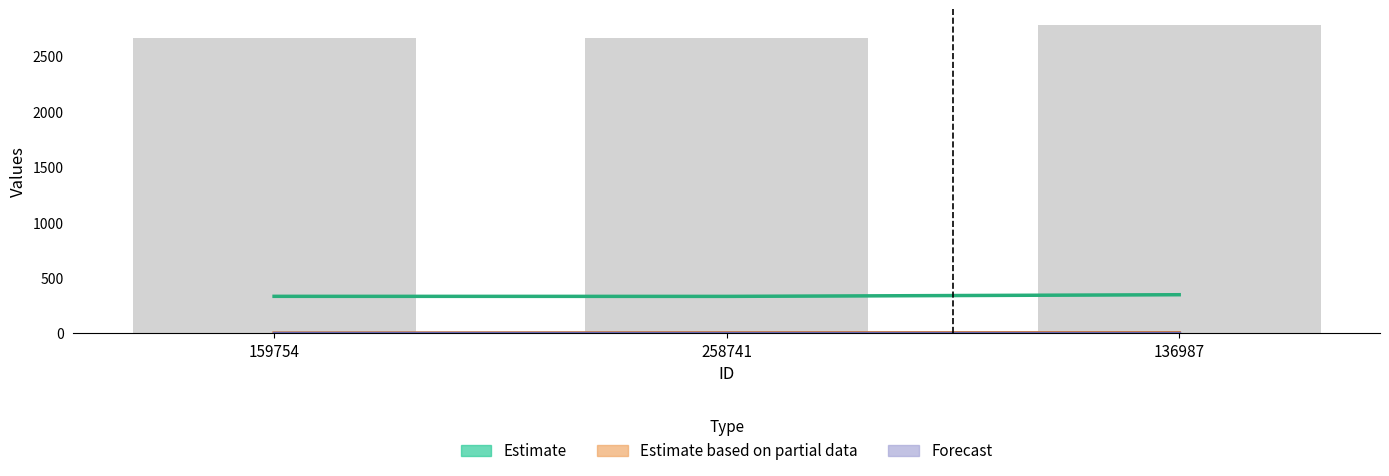

Which series has the largest total across all categories?

Estimate